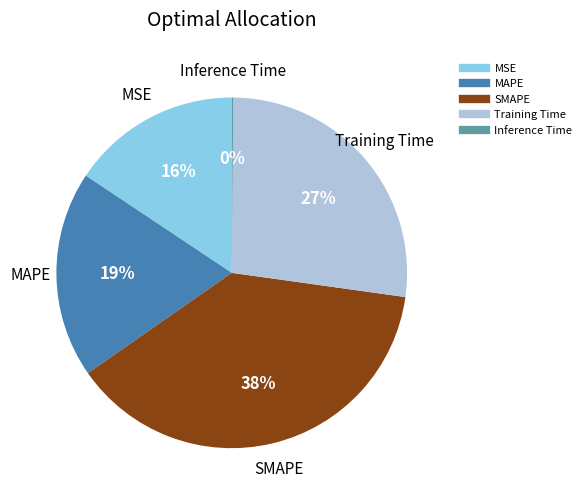

Which has a higher value, MSE or MAPE?

MAPE